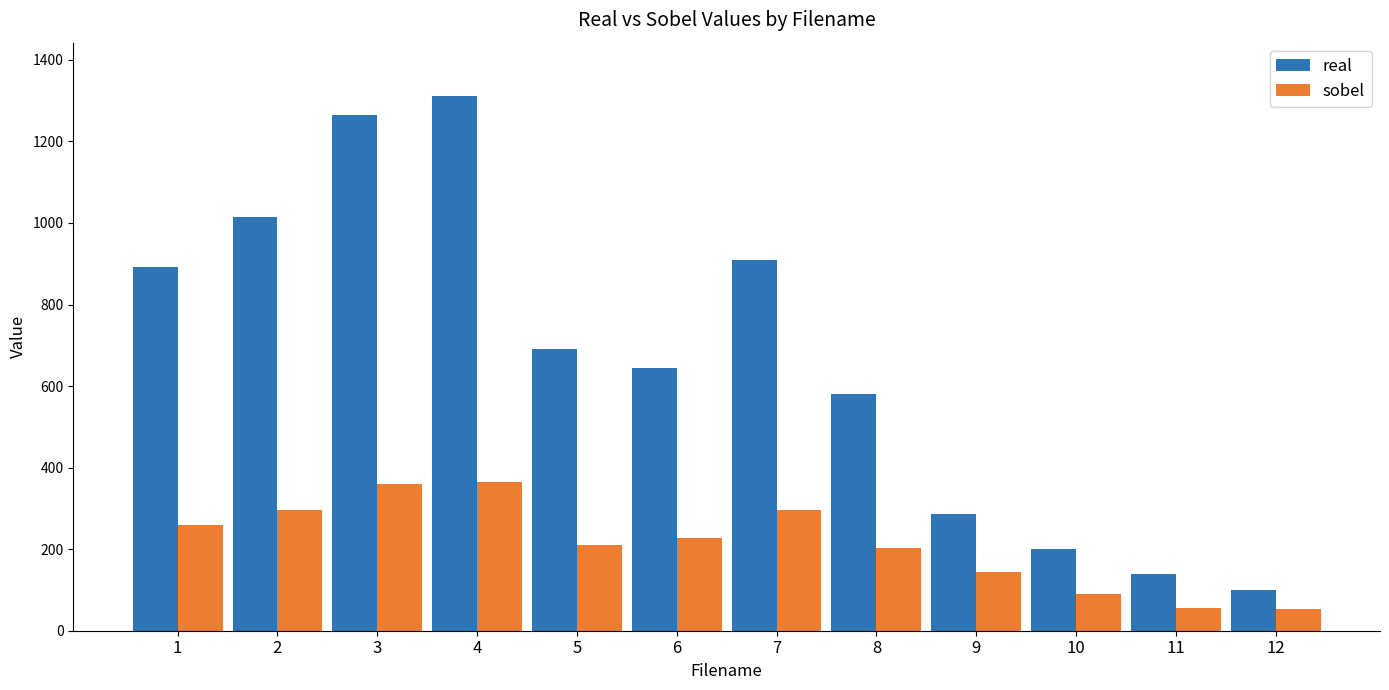

List the labels in order of real value, smallest first.

12, 11, 10, 9, 8, 6, 5, 1, 7, 2, 3, 4